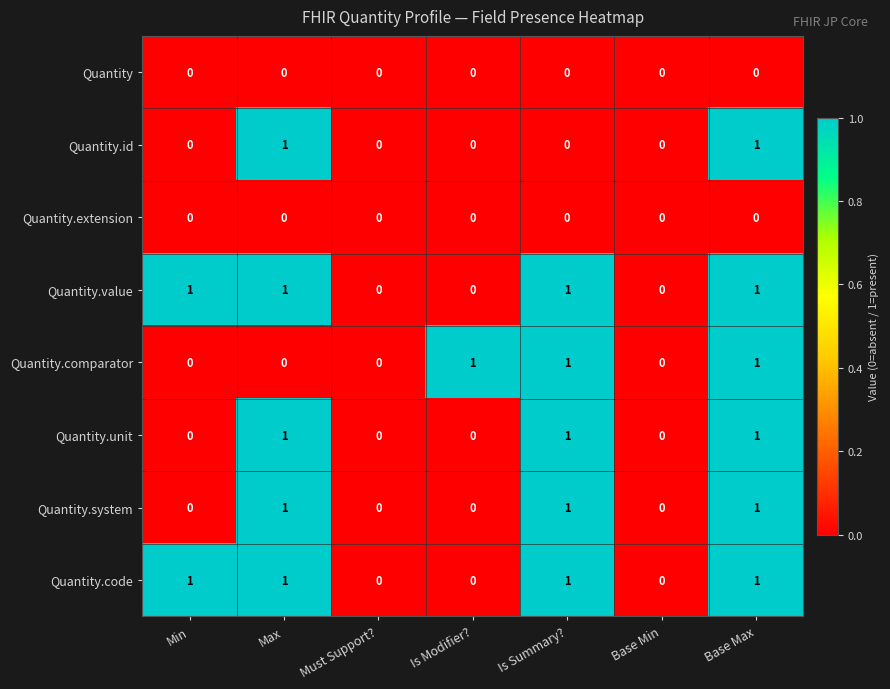

How many Quantity.id values are between 0 and 1?

7